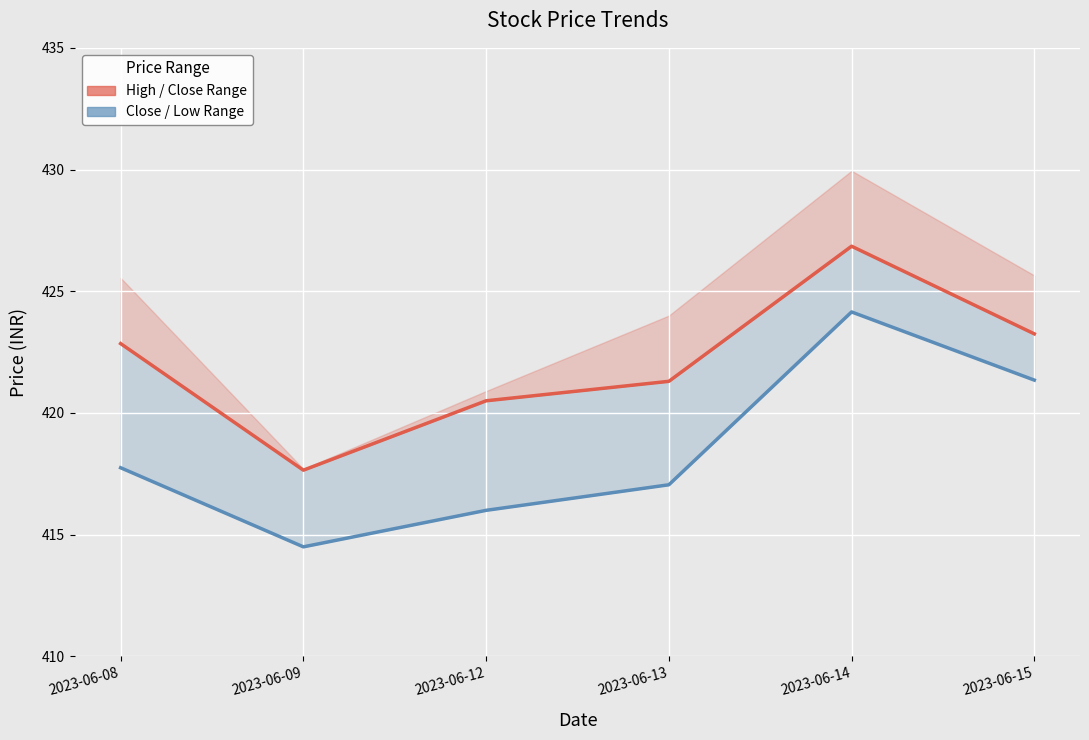

Between 2023-06-12 and 2023-06-15, which series saw the biggest shift?

Close / Low Range